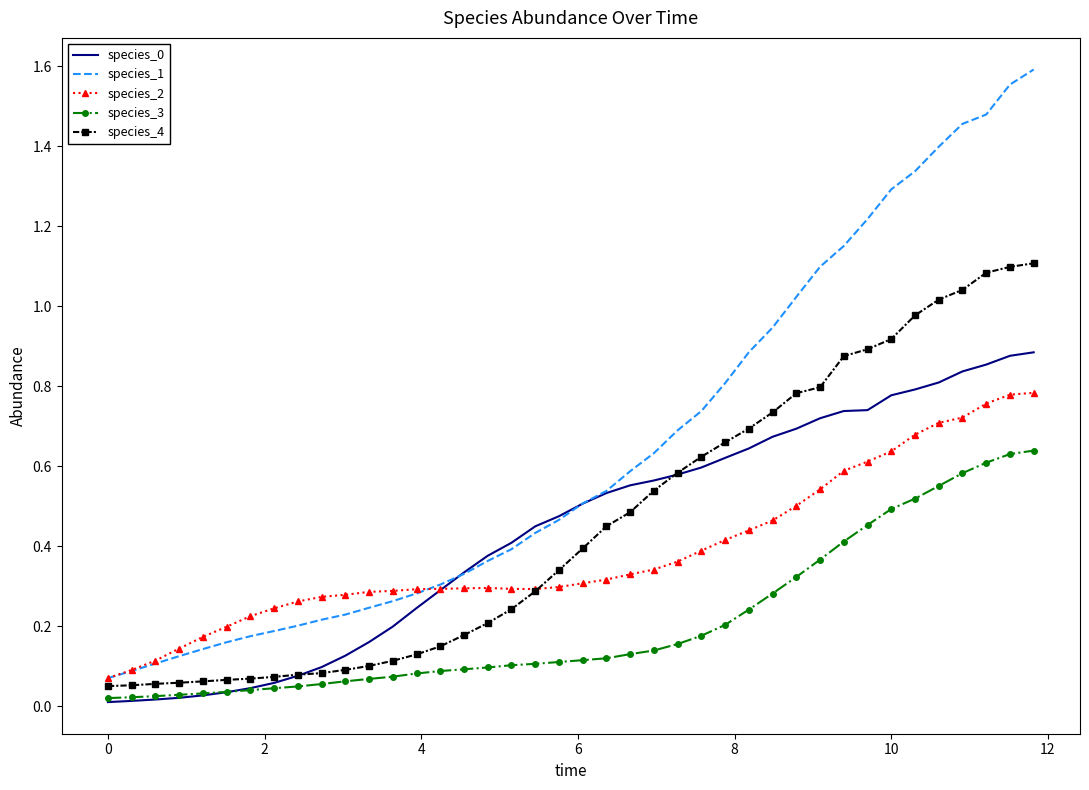

Which series has the largest total across all categories?

species_1